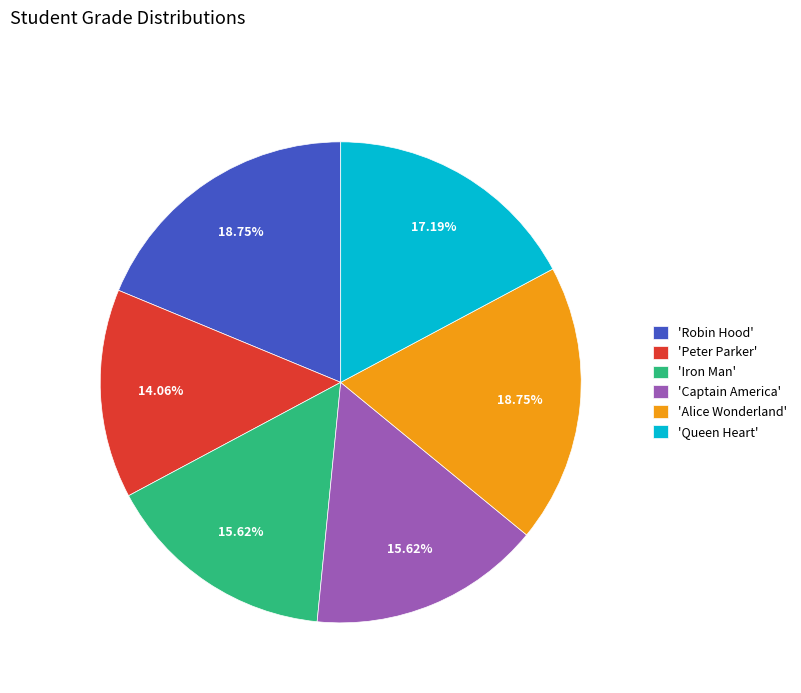

Is 'Queen Heart' the majority of the pie?

No